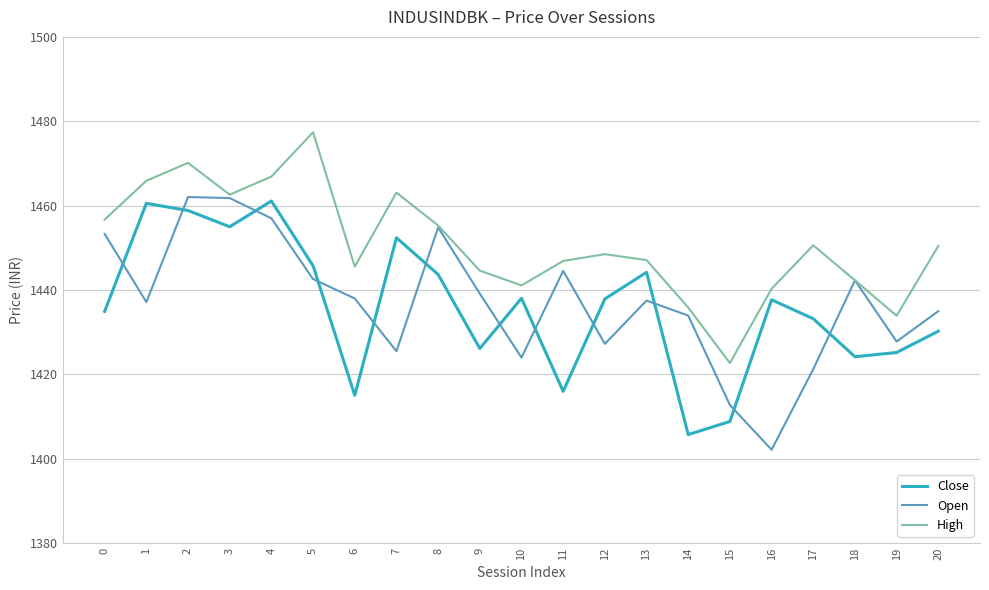

True or false: Close and High intersect in this chart.

False